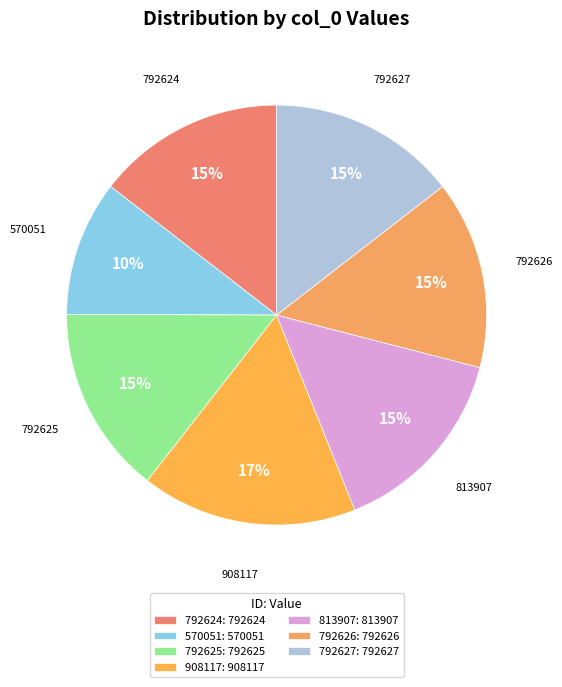

How much of the chart is everything except 908117?

83.4%